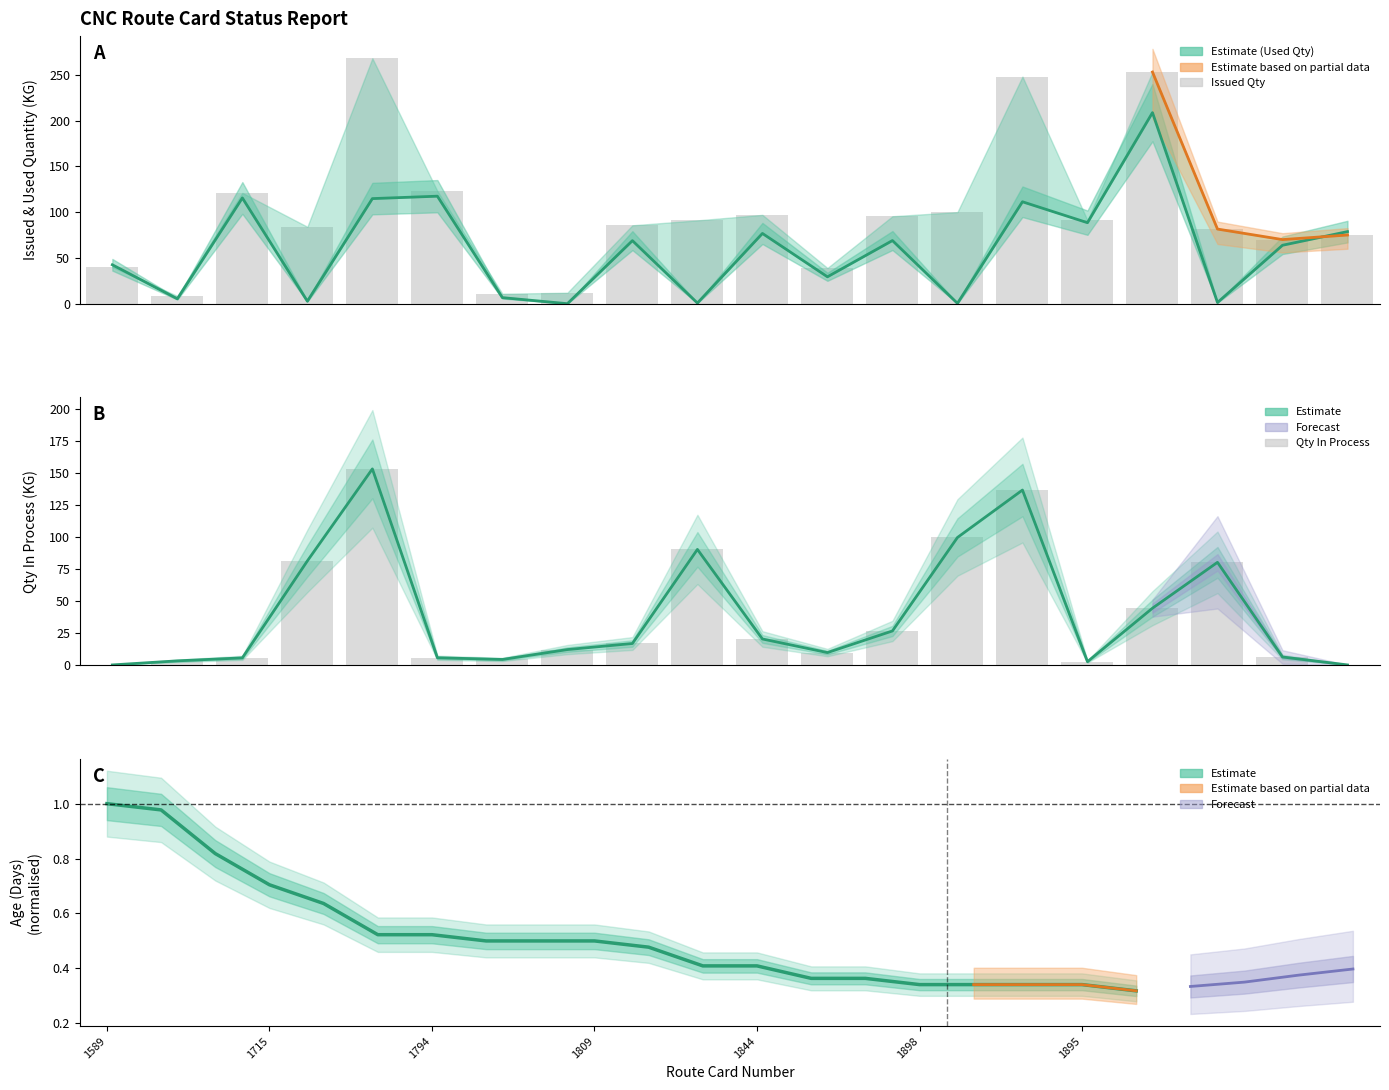

At how many categories does at least one series exceed 180?

3